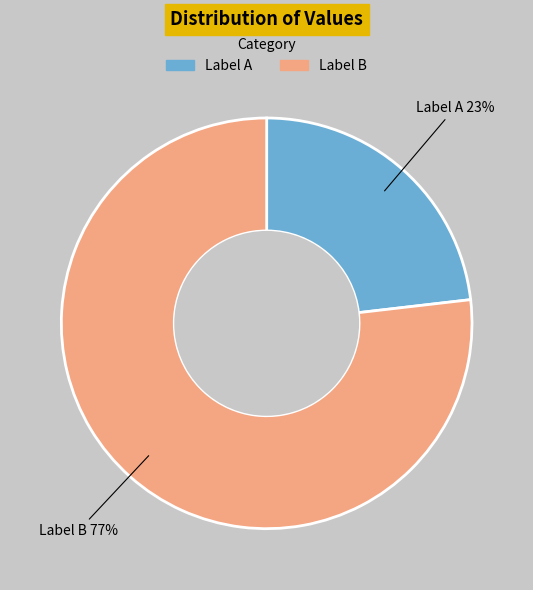

To the nearest percent, what is the difference between the largest and smallest slice percentages?

54%